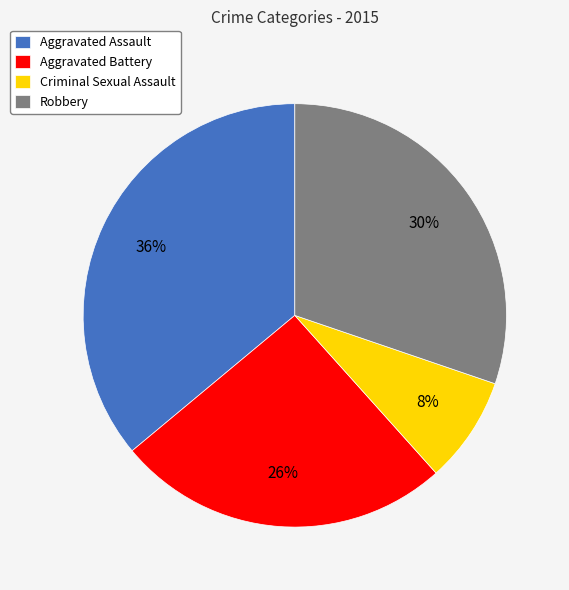

Is there a majority slice in this chart?

No